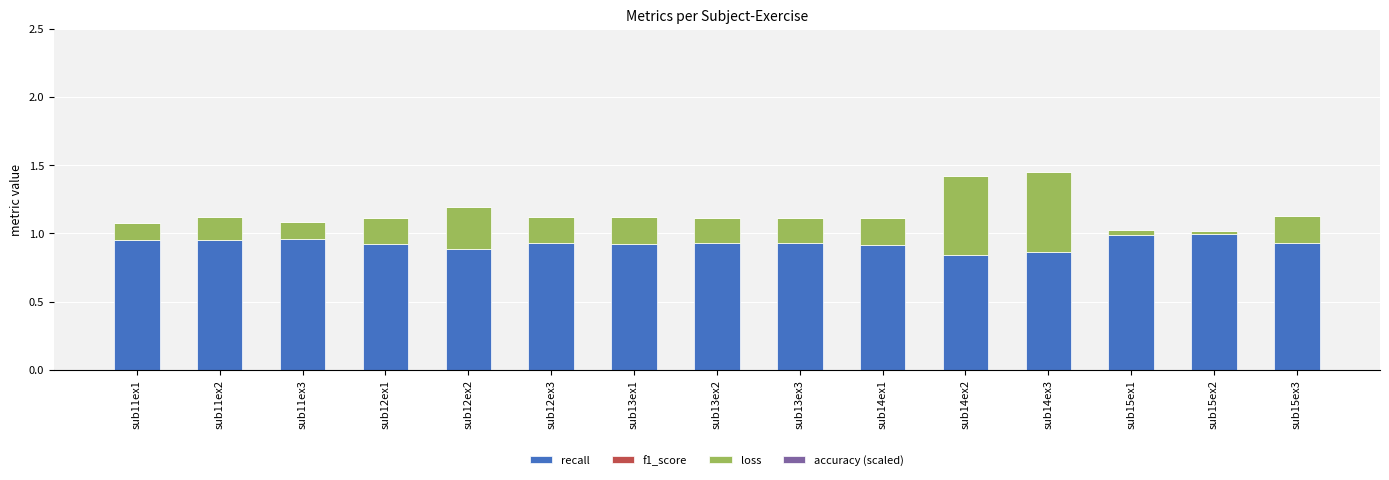

What is the sum of the recall values at sub13ex3 and sub13ex1?

1.9